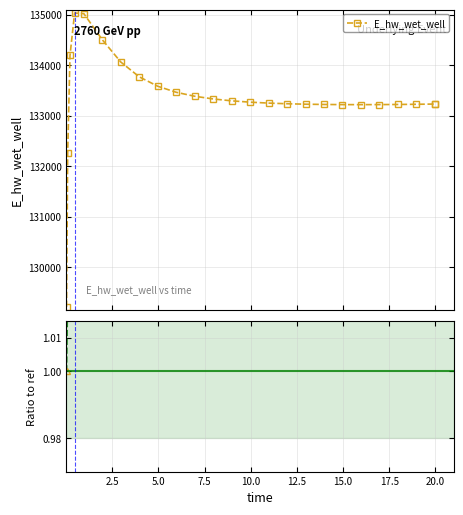

How many values in the Ratio to ref series exceed 1?

24